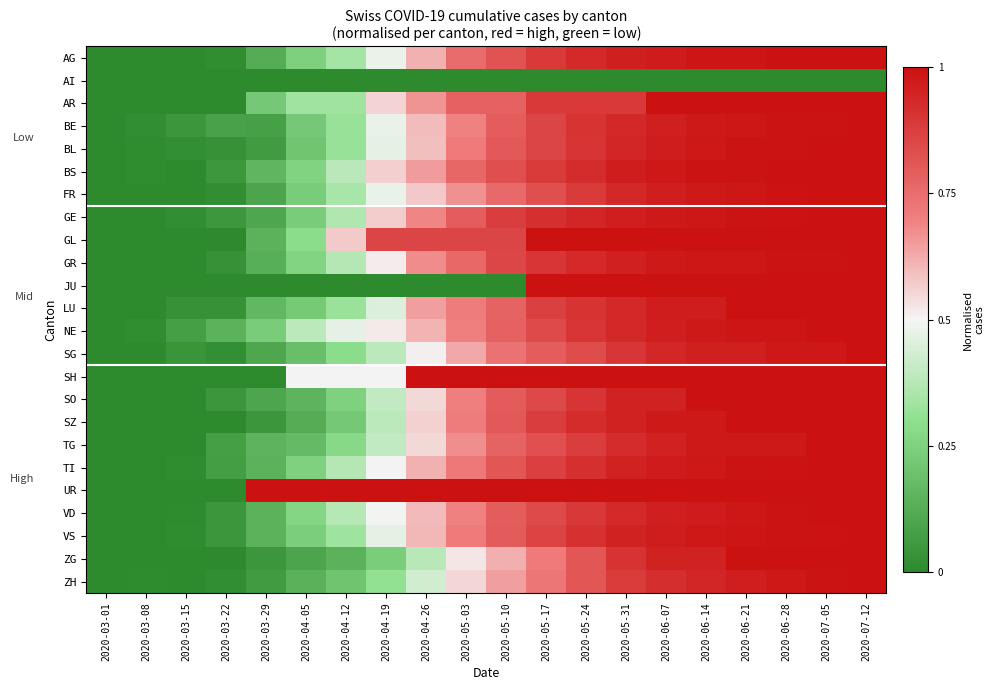

What is the maximum value shown in the chart?

1.0